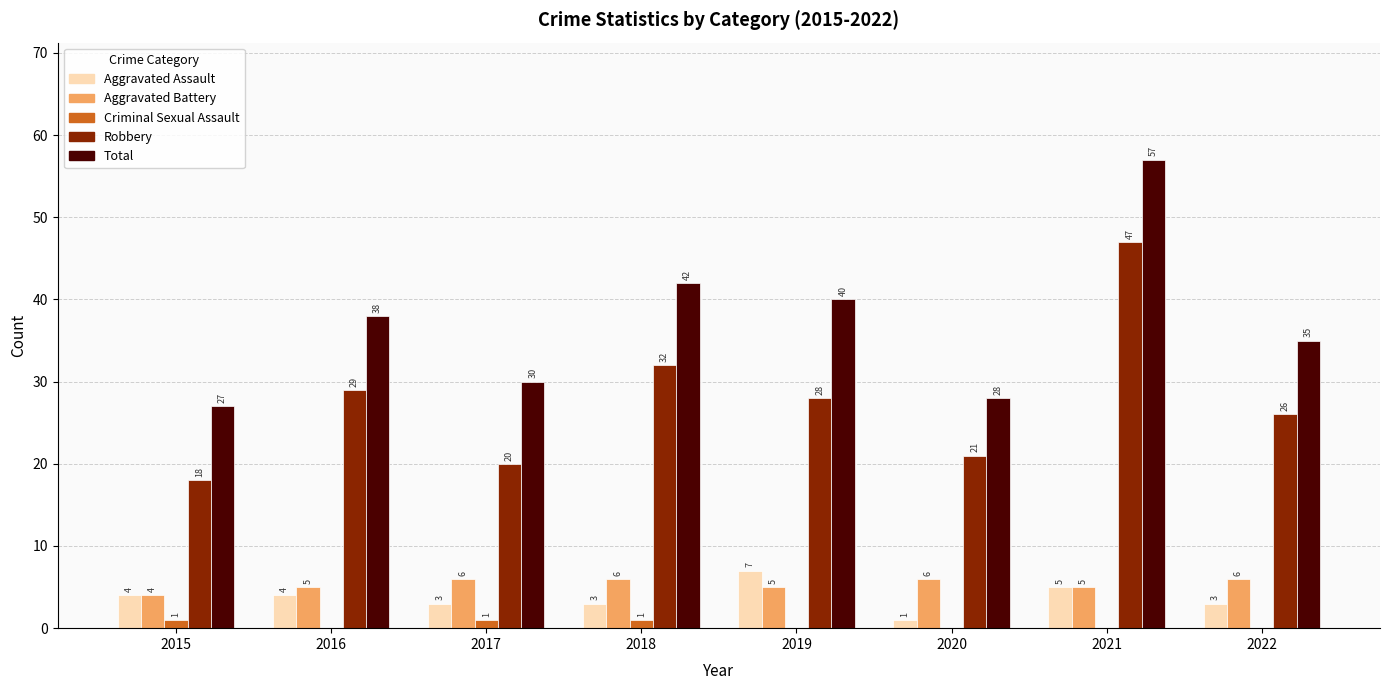

True or false: Robbery has a value of 36 at 2017.

False